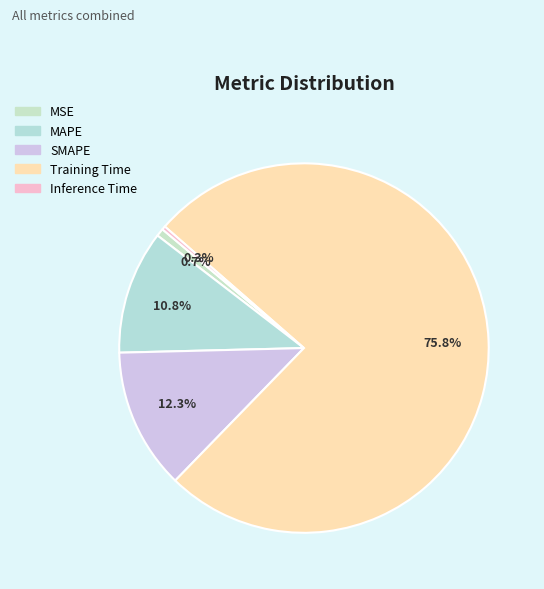

To the nearest percent, what percentage of the pie is Training Time?

76%